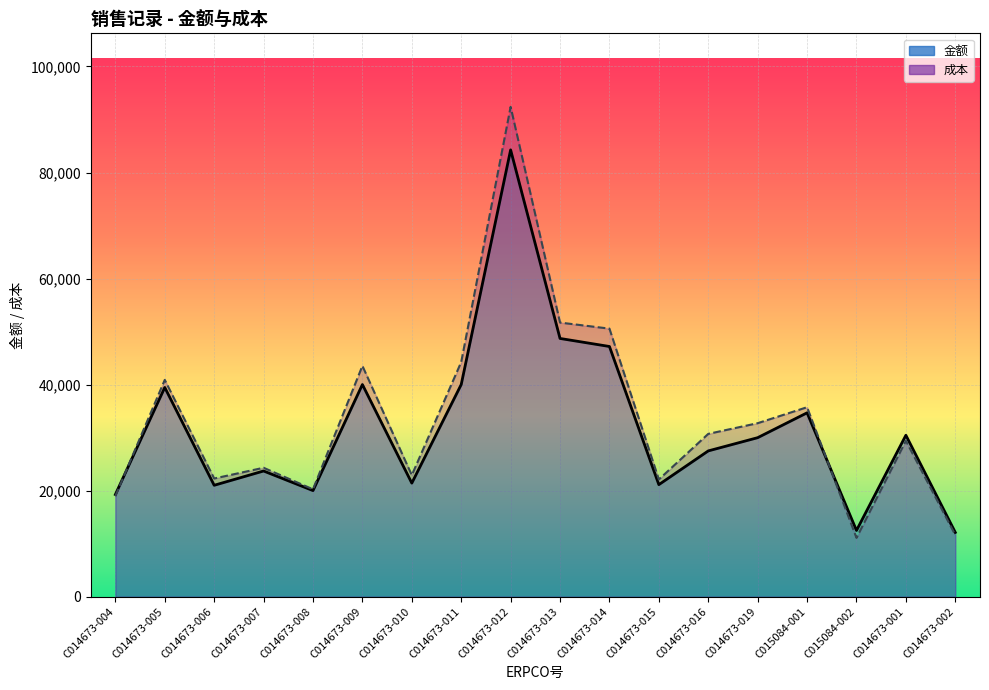

What are all the series names shown in the legend?

金额, 成本